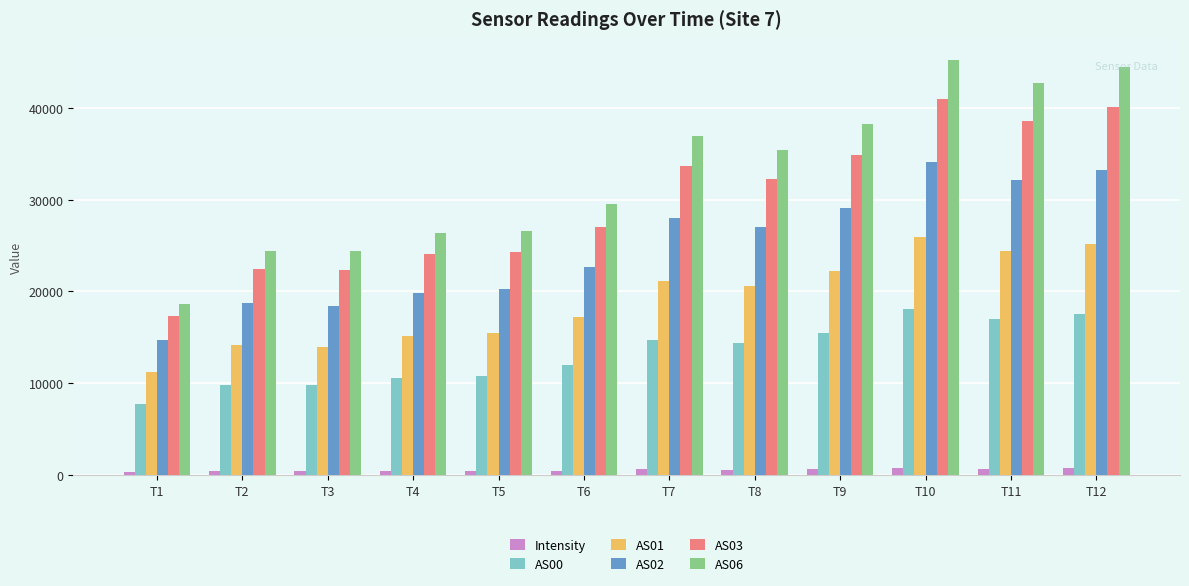

Is the value of AS03 at T10 greater than the value of AS06 at T9?

Yes